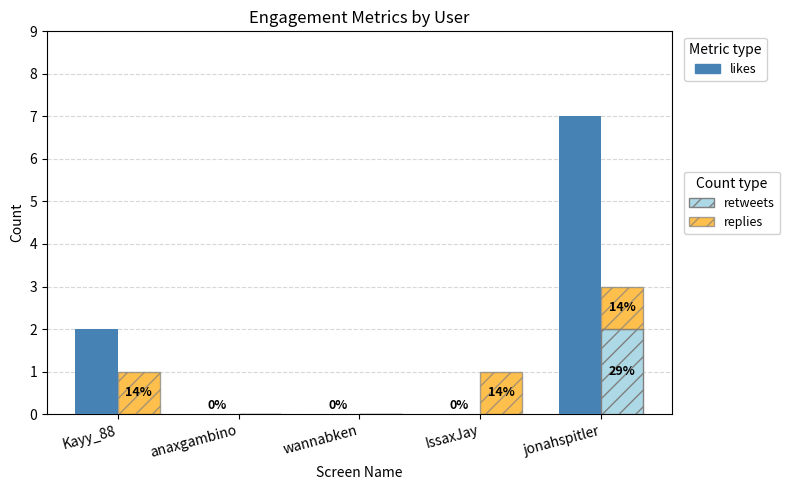

What is the sum of all likes values?

9